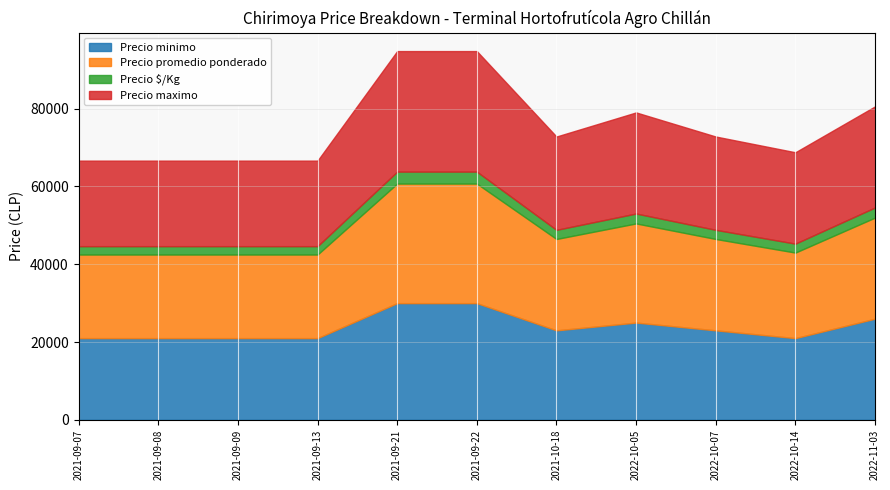

What is the approximate value of Precio promedio ponderado at 2021-09-08, to the nearest 100?

21500